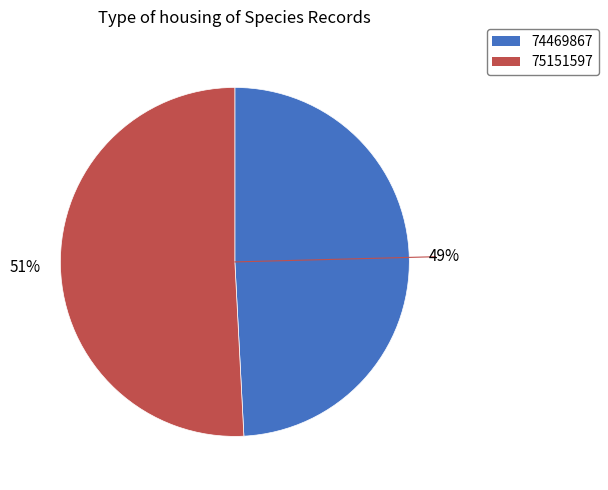

Approximately how many times larger is the value at 75151597 compared to 74469867?

1.0